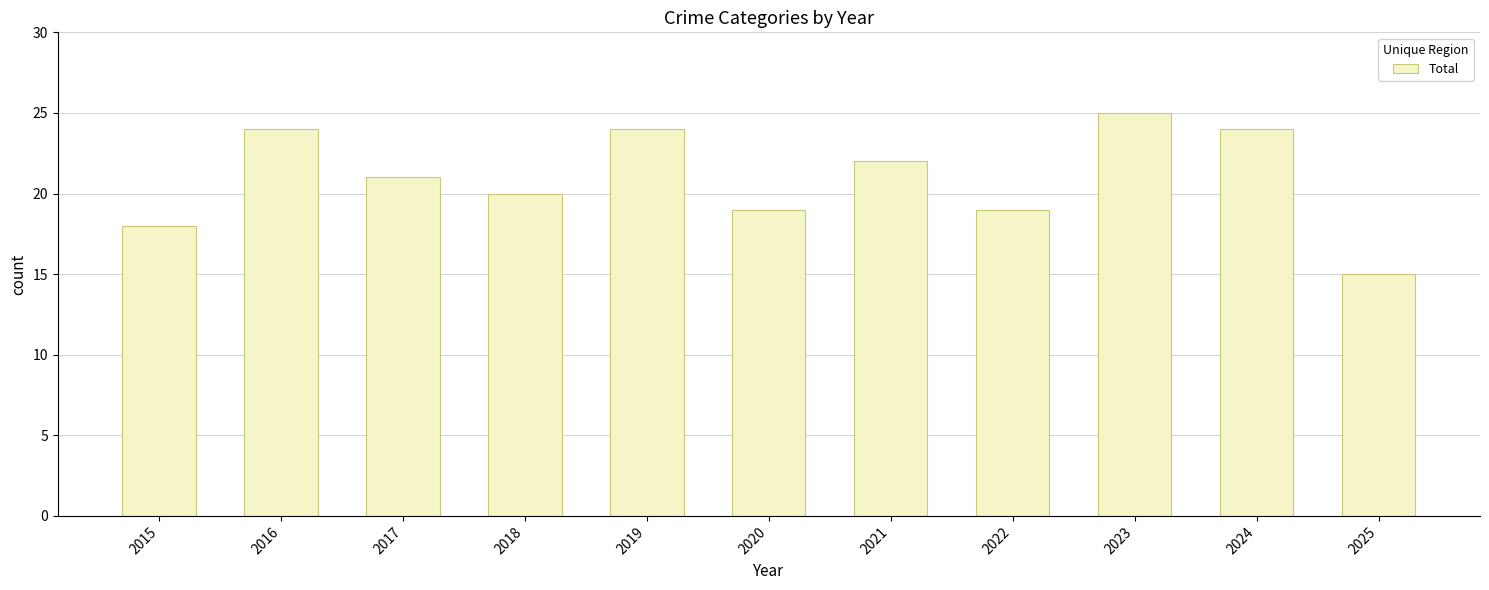

The value at 2015 is 18. True or false?

True